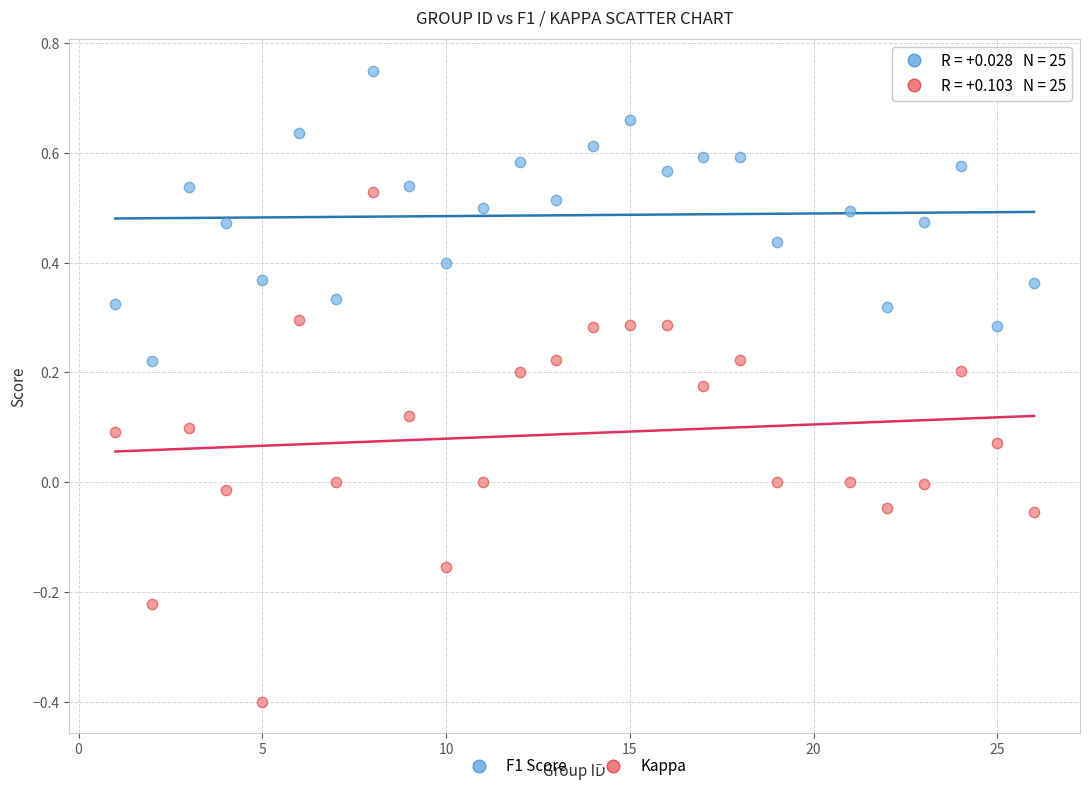

Which series has the widest spread of Y values?

Kappa